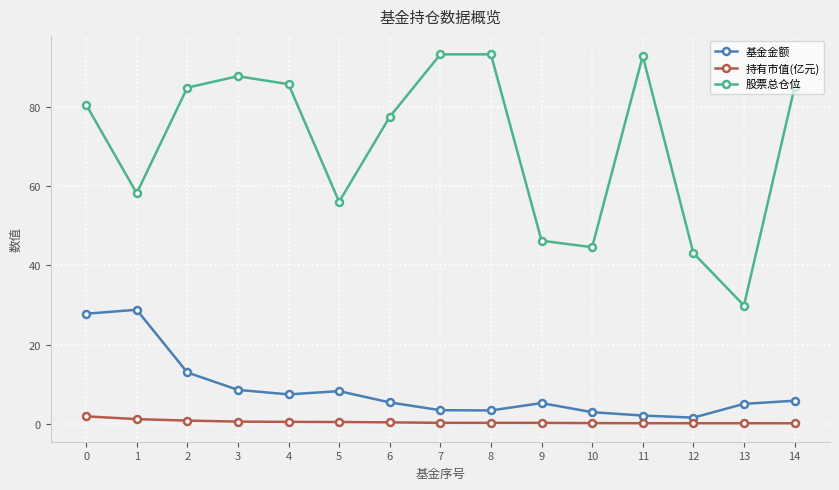

Does the chart display data point markers on the line(s)?

Yes